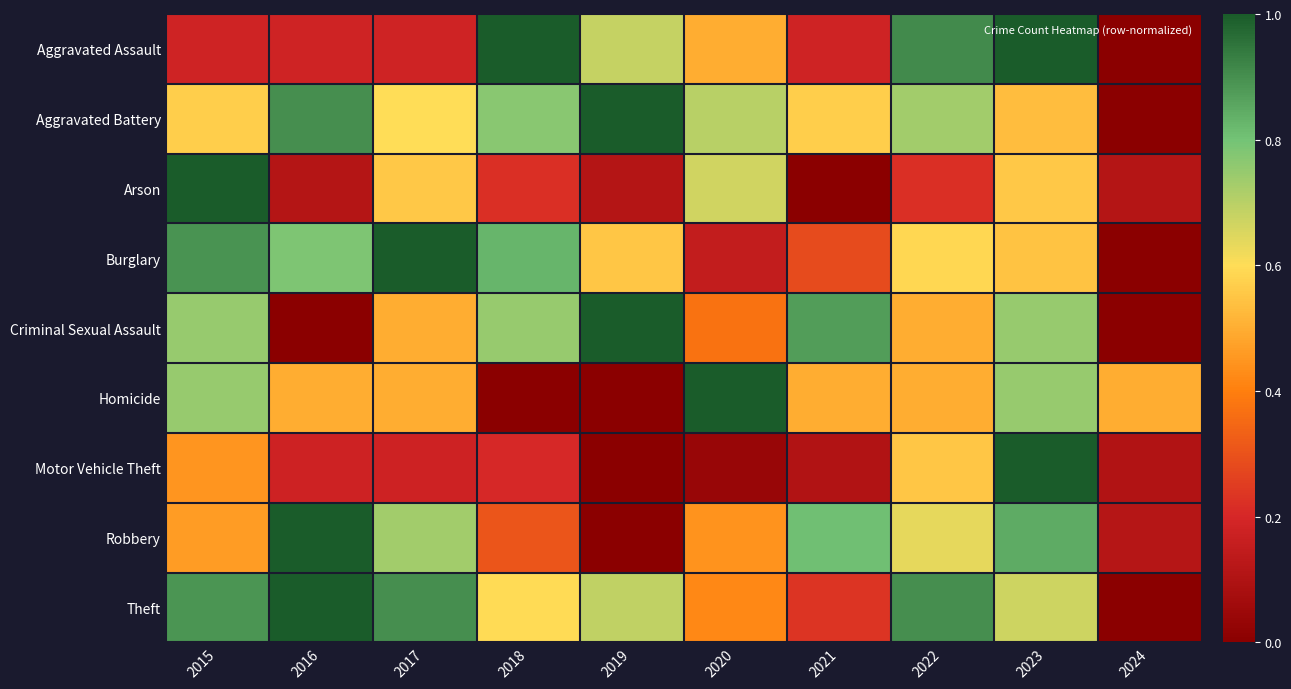

What is the total value across all series at 2020?

4.3